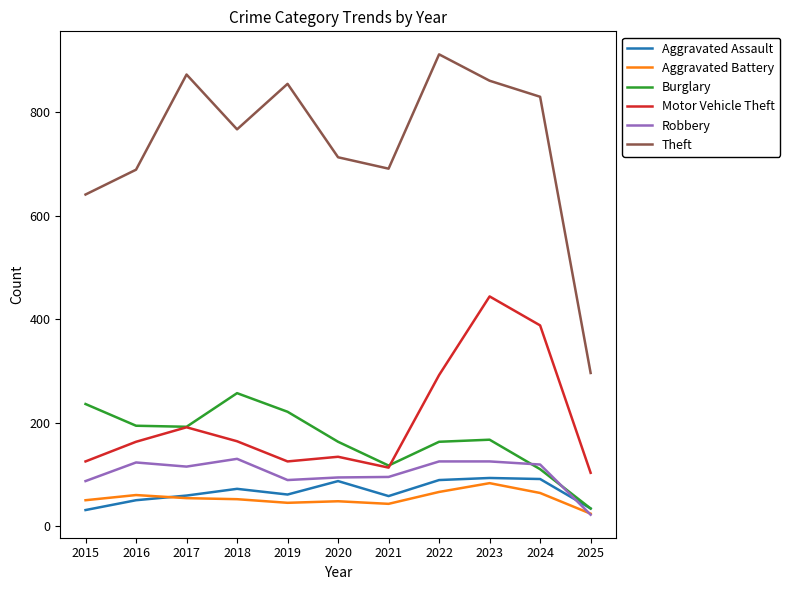

What is the minimum value shown in the chart?

22